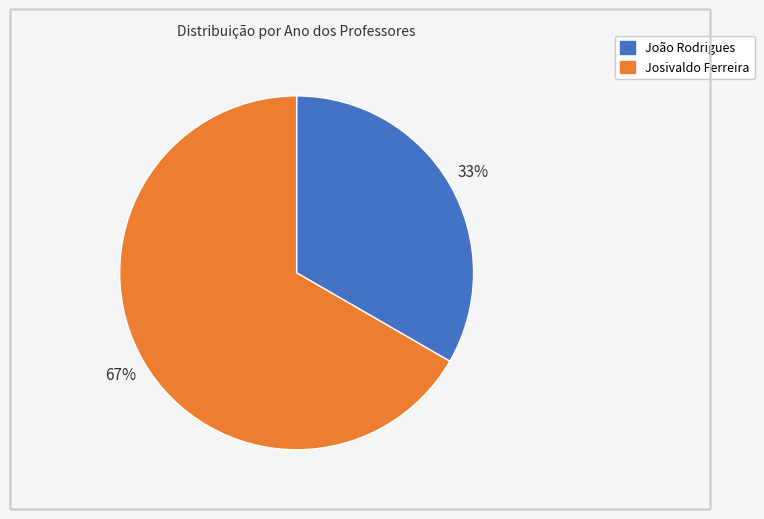

How many segments does this pie chart have?

2